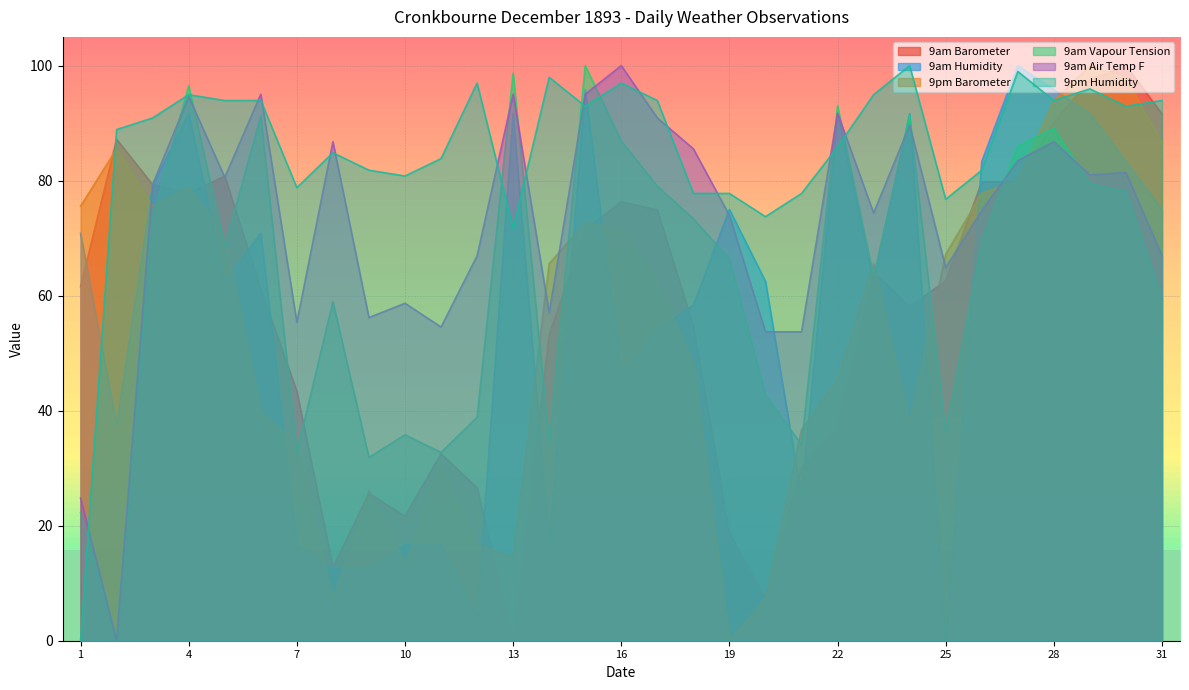

Rank the series at 15 from lowest to highest value.

9am Barometer, 9pm Barometer, 9pm Humidity, 9am Air Temp F, 9am Humidity, 9am Vapour Tension